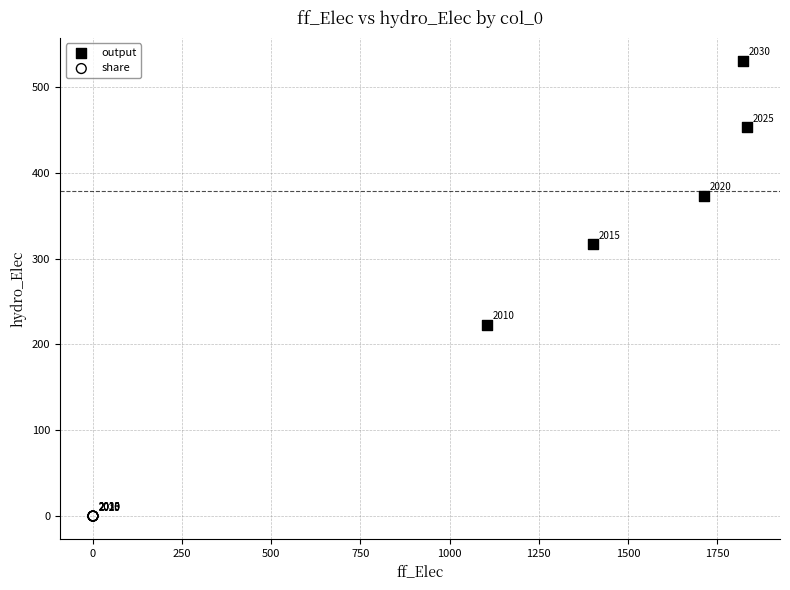

Which series has the largest Y range (max minus min)?

output